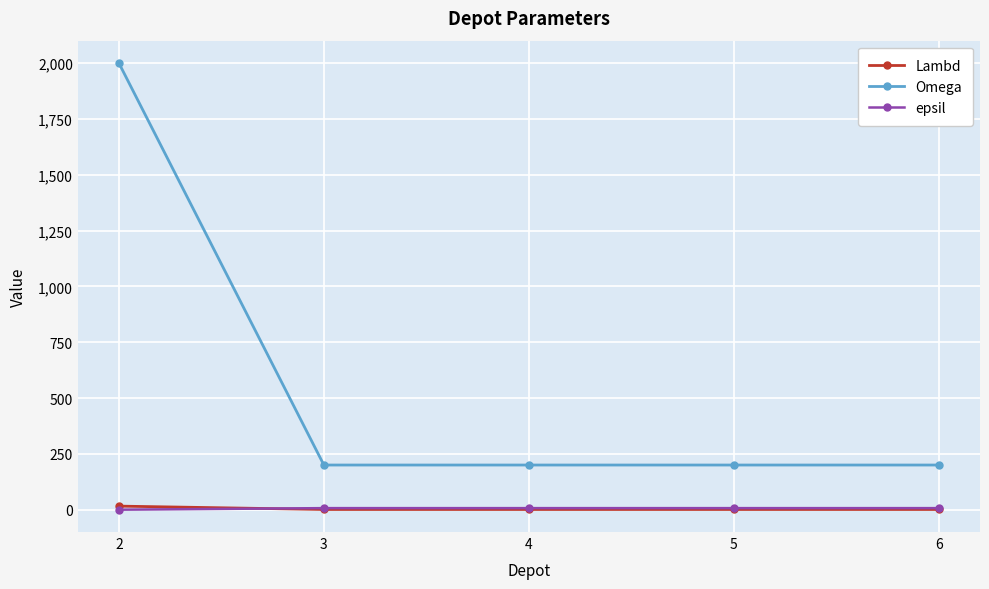

What value does the Omega series have at 4?

200